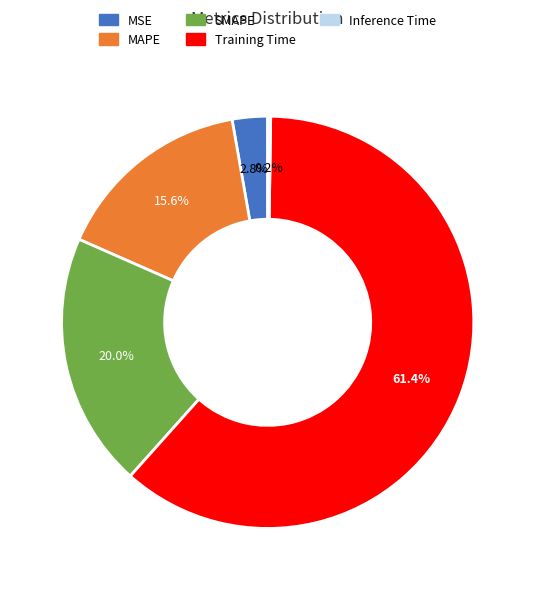

What is the total percentage of MSE and SMAPE?

22.8%